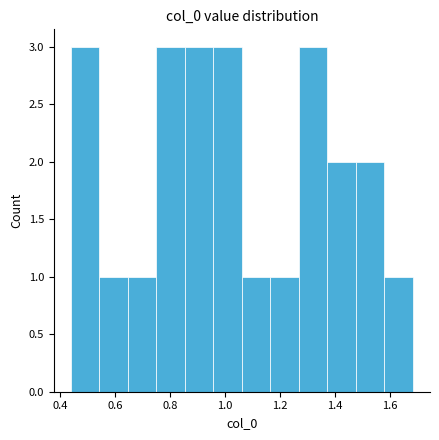

Reading left to right, transcribe this chart: for each bar, give the range it covers on the x-axis and its height. Neither the bar edges nor the heights are printed on the chart, so give them approximately, as read against the axes.

0.44 to 0.54: 3
0.54 to 0.64: 1
0.64 to 0.76: 1
0.76 to 0.86: 3
0.86 to 0.96: 3
0.96 to 1.06: 3
1.06 to 1.16: 1
1.16 to 1.26: 1
1.26 to 1.38: 3
1.38 to 1.48: 2
1.48 to 1.58: 2
1.58 to 1.68: 1